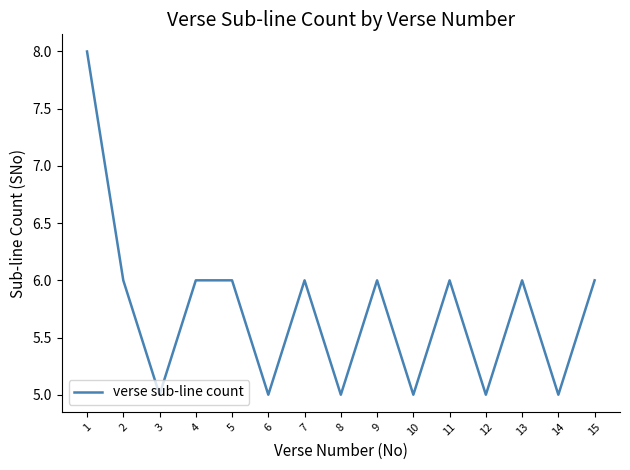

Is it true that the value at 4 is 6?

True